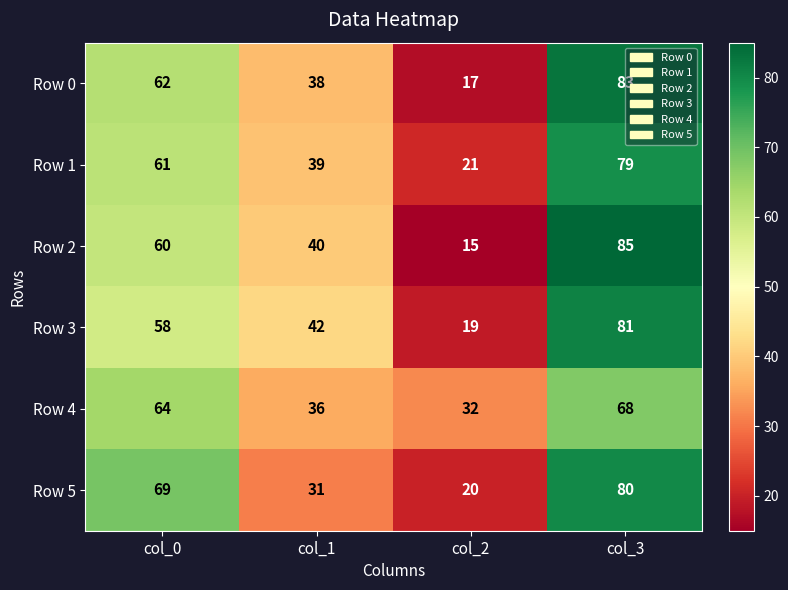

What is the total value across all series at col_1?

226